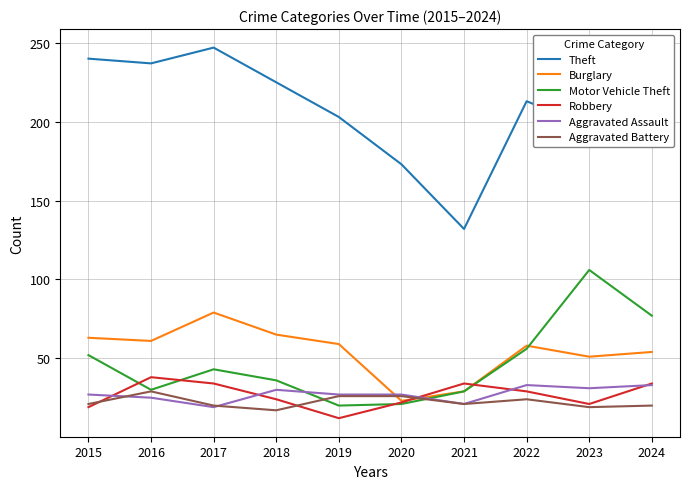

Which series ends up on top after the final intersection of Motor Vehicle Theft and Robbery?

Motor Vehicle Theft